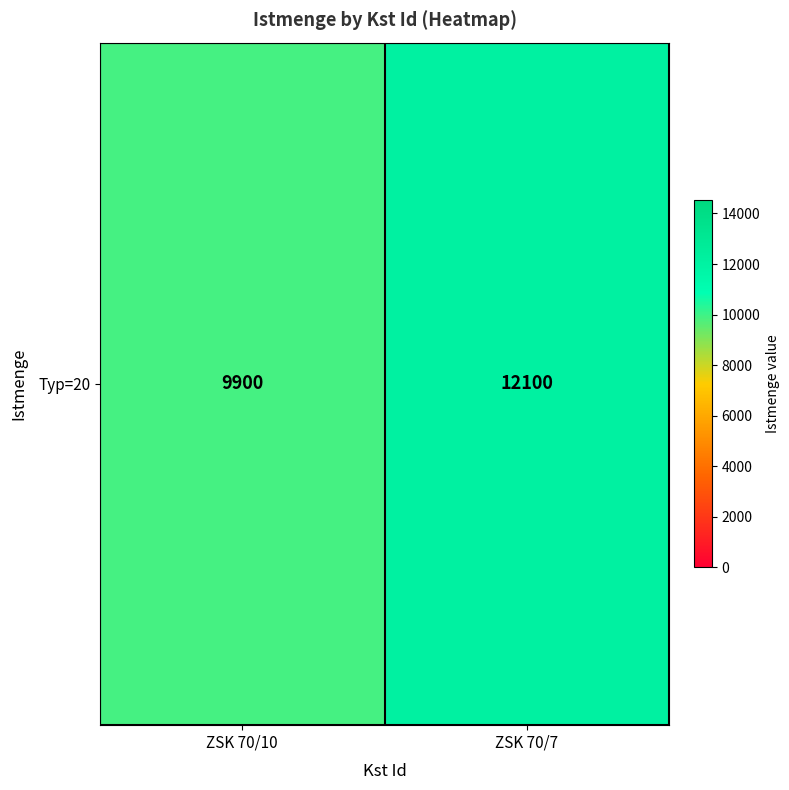

True or false: the data shows 15424 at ZSK 70/10.

False